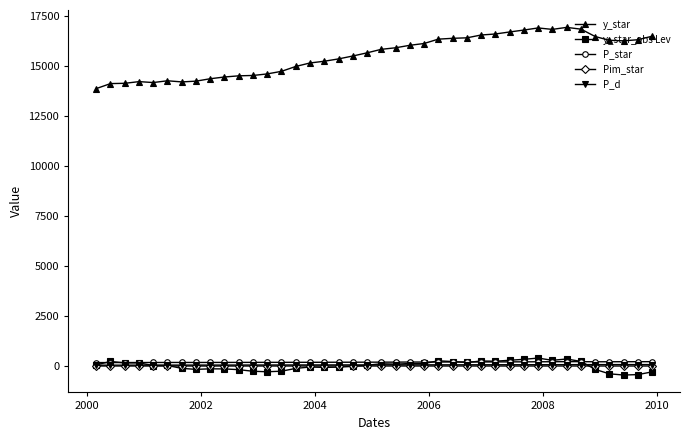

How many values in the y_star series exceed 15844?

20